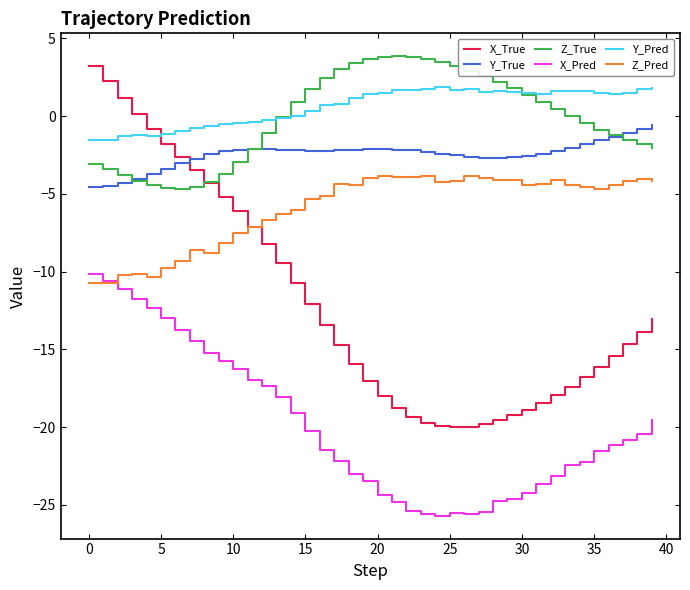

True or false: Z_Pred and Y_Pred intersect in this chart.

False